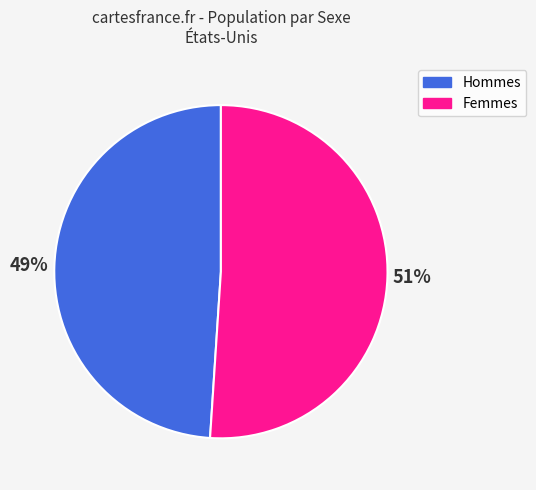

Between Femmes and Hommes, which is larger?

Femmes